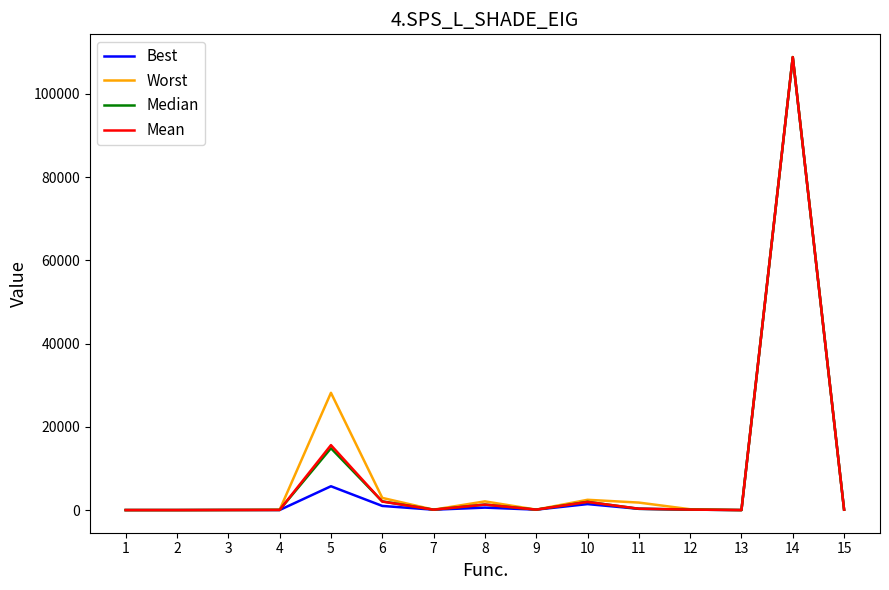

Between 4 and 6, which series saw the biggest shift?

Worst